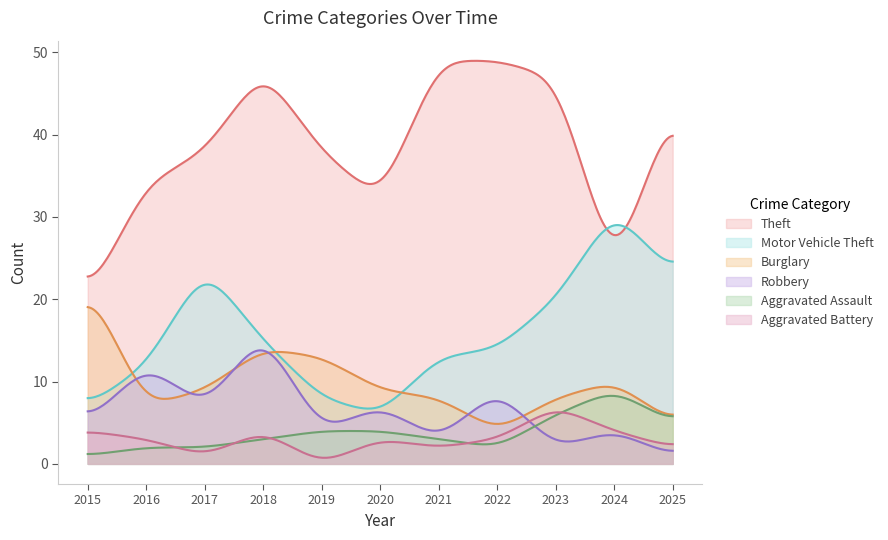

Count the Aggravated Battery values in the range 2 to 4.

8